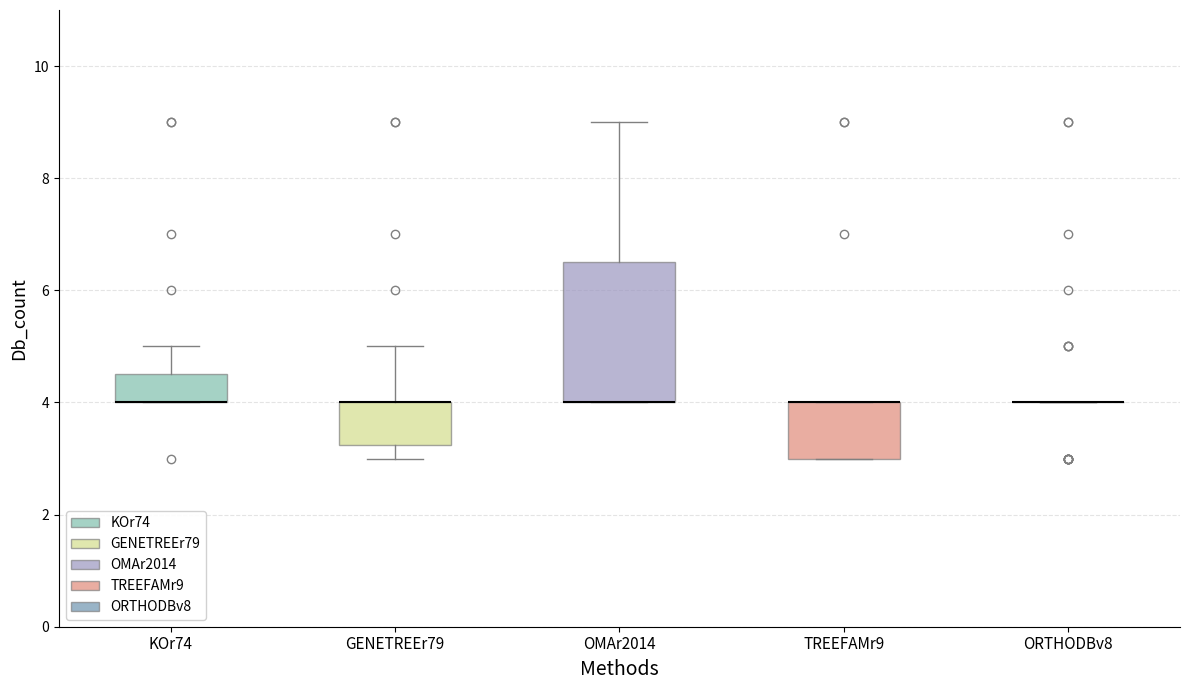

Reading left to right, read every box against the y-axis: the position of its median line, the range the box covers, and the ends of its whiskers. The values are not printed on the chart, so give them approximately, as read against the axis.

KOr74: median 4.0 (drawn on the box's lower edge), box 4.0 to 4.6, whiskers 4.0 to 5.0
GENETREEr79: median 4.0 (drawn on the box's upper edge), box 3.2 to 4.0, whiskers 3.0 to 5.0
OMAr2014: median 4.0 (drawn on the box's lower edge), box 4.0 to 6.6, whiskers 4.0 to 9.0
TREEFAMr9: median 4.0 (drawn on the box's upper edge), box 3.0 to 4.0, whiskers 3.0 to 4.0
ORTHODBv8: box collapsed to a line at 4.0, whiskers 4.0 to 4.0